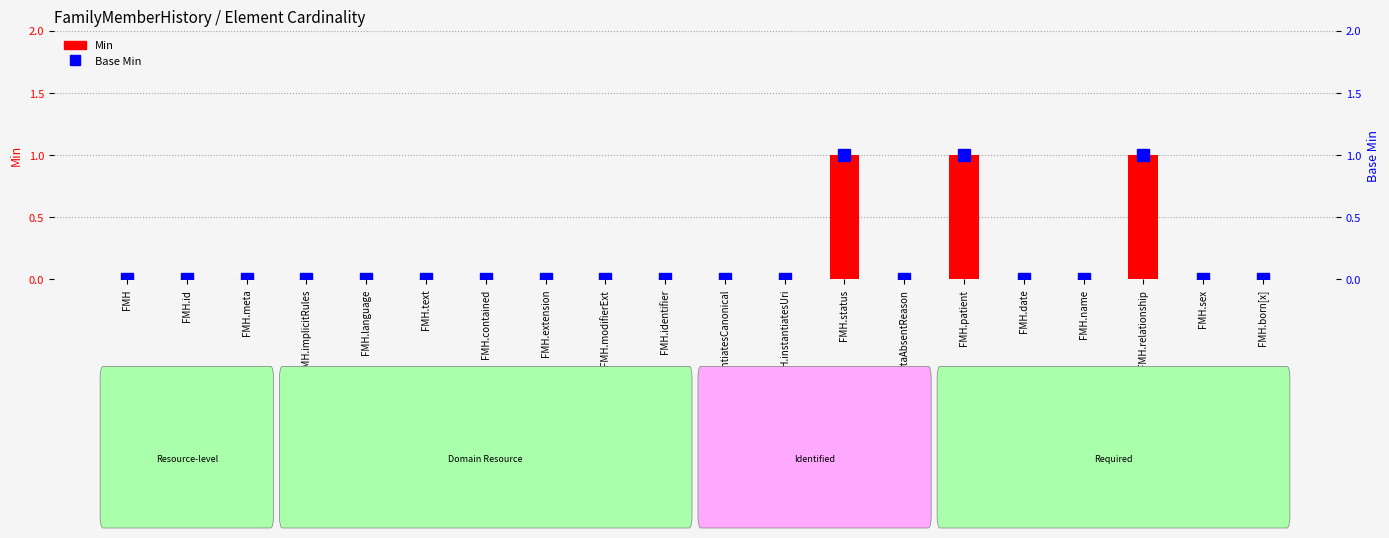

Reading right to left, transcribe all the data shown in this chart.

Min: FMH.born[x]=0	FMH.sex=0	FMH.relationship=1	FMH.name=0	FMH.date=0	FMH.patient=1	FMH.dataAbsentReason=0	FMH.status=1	FMH.instantiatesUri=0	FMH.instantiatesCanonical=0	FMH.identifier=0	FMH.modifierExt=0	FMH.extension=0	FMH.contained=0	FMH.text=0	FMH.language=0	FMH.implicitRules=0	FMH.meta=0	FMH.id=0	FMH=0
Base Min: FMH.born[x]=0	FMH.sex=0	FMH.relationship=1	FMH.name=0	FMH.date=0	FMH.patient=1	FMH.dataAbsentReason=0	FMH.status=1	FMH.instantiatesUri=0	FMH.instantiatesCanonical=0	FMH.identifier=0	FMH.modifierExt=0	FMH.extension=0	FMH.contained=0	FMH.text=0	FMH.language=0	FMH.implicitRules=0	FMH.meta=0	FMH.id=0	FMH=0